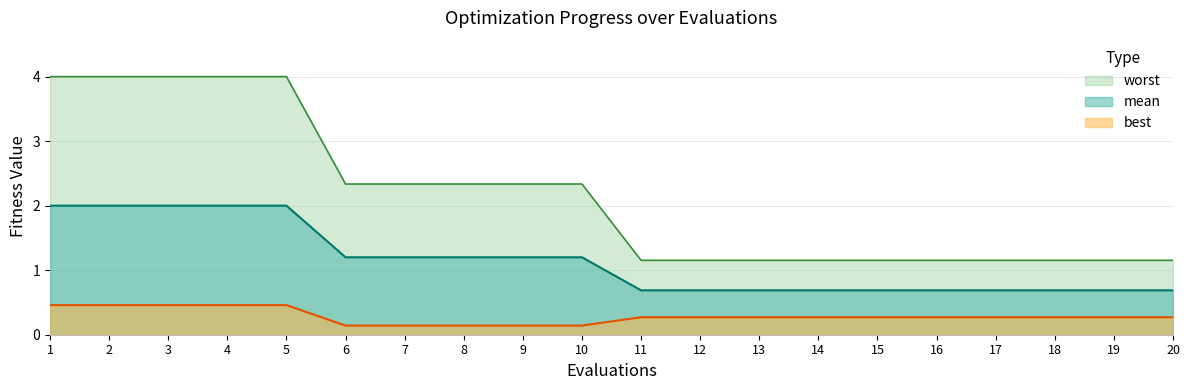

Reading left to right, list all the values displayed in this chart.

mean: 2.0	2.0	2.0	2.0	2.0	1.2	1.2	1.2	1.2	1.2	0.7	0.7	0.7	0.7	0.7	0.7	0.7	0.7	0.7	0.7
best: 0.5	0.5	0.5	0.5	0.5	0.1	0.1	0.1	0.1	0.1	0.3	0.3	0.3	0.3	0.3	0.3	0.3	0.3	0.3	0.3
worst: 4.0	4.0	4.0	4.0	4.0	2.3	2.3	2.3	2.3	2.3	1.2	1.2	1.2	1.2	1.2	1.2	1.2	1.2	1.2	1.2